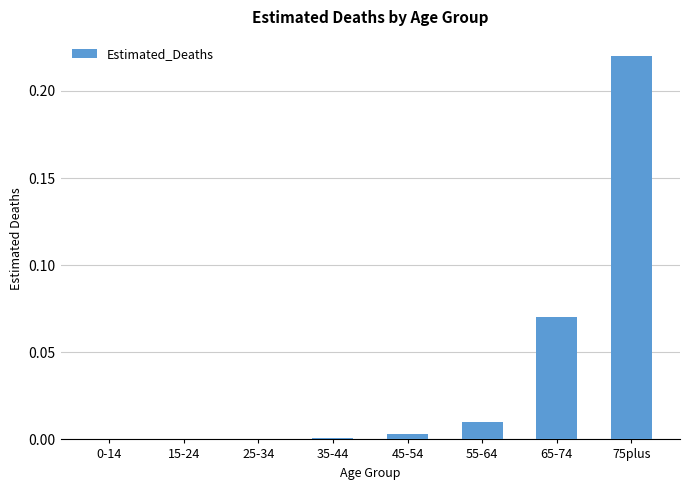

What is the sum of all values?

0.3